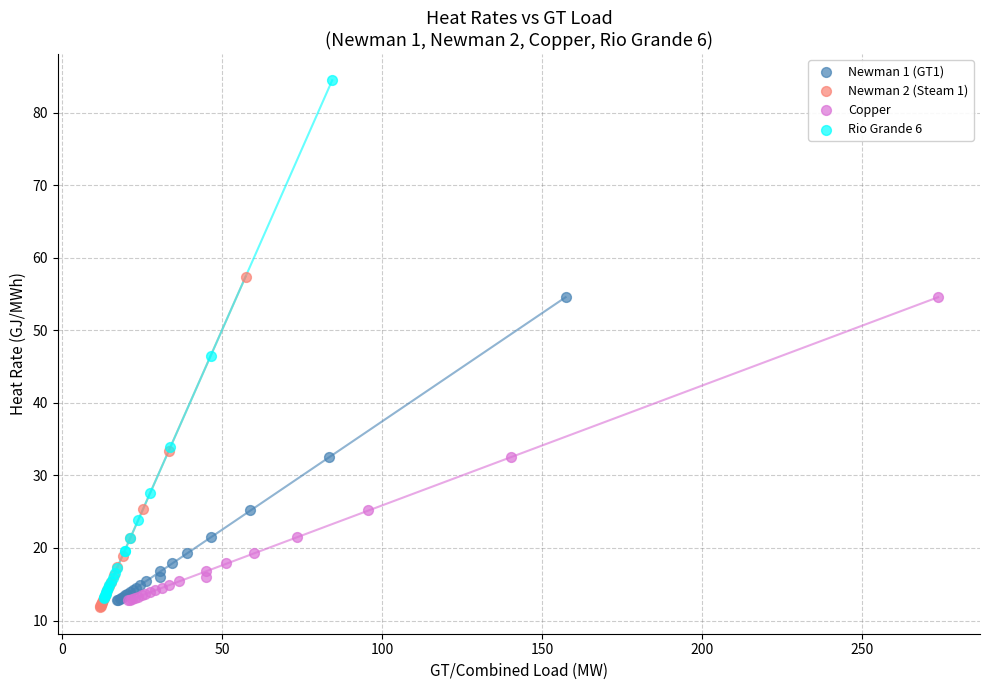

Which series contains the highest Y value?

Rio Grande 6